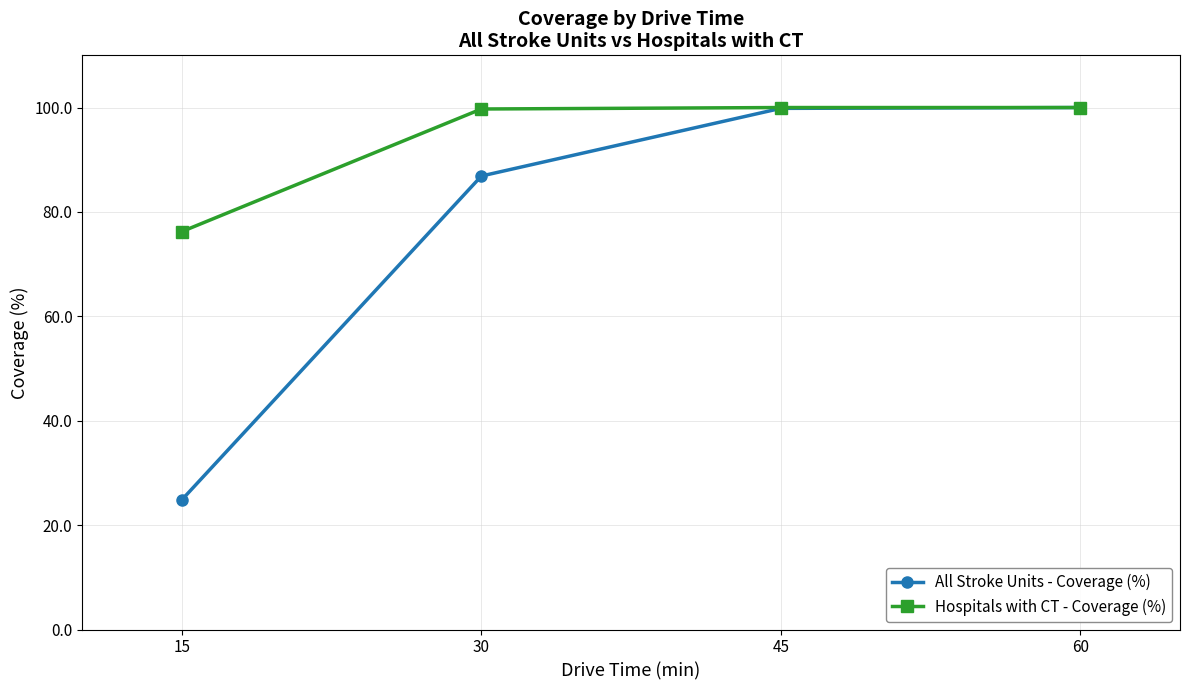

Is it true that Hospitals with CT - Coverage (%) equals 100.0 at 60?

True